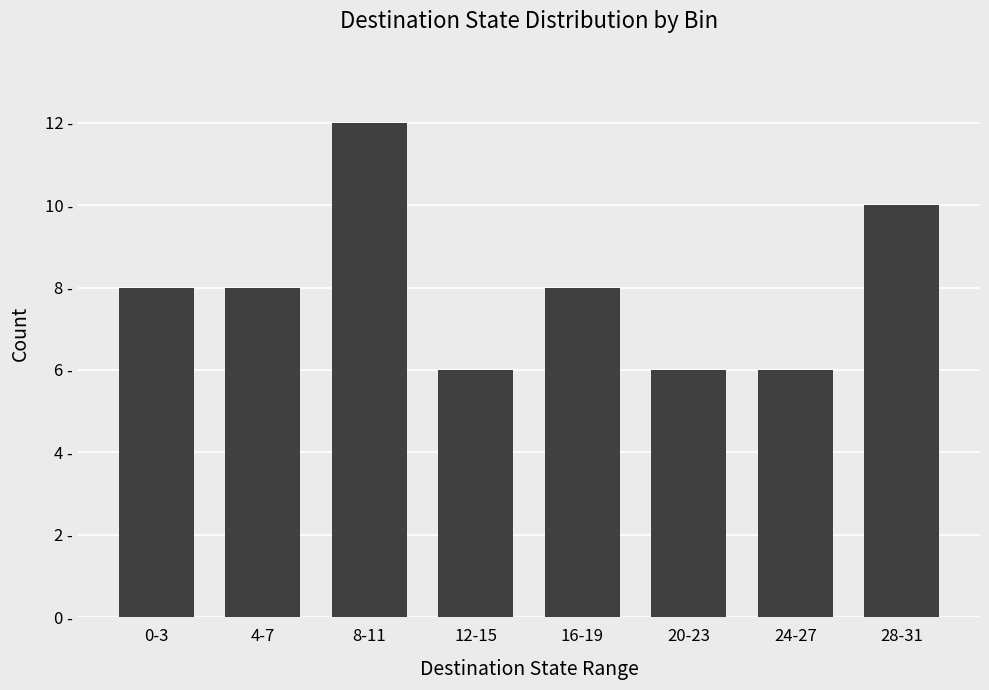

Is it true that the value at 20-23 is 10?

False